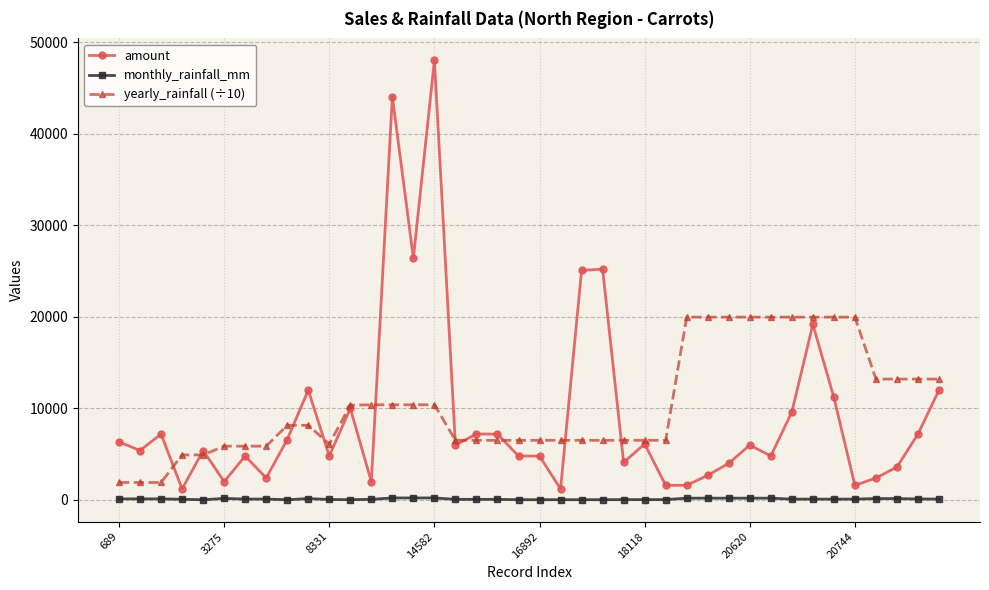

What is the greatest value displayed?

48000.0